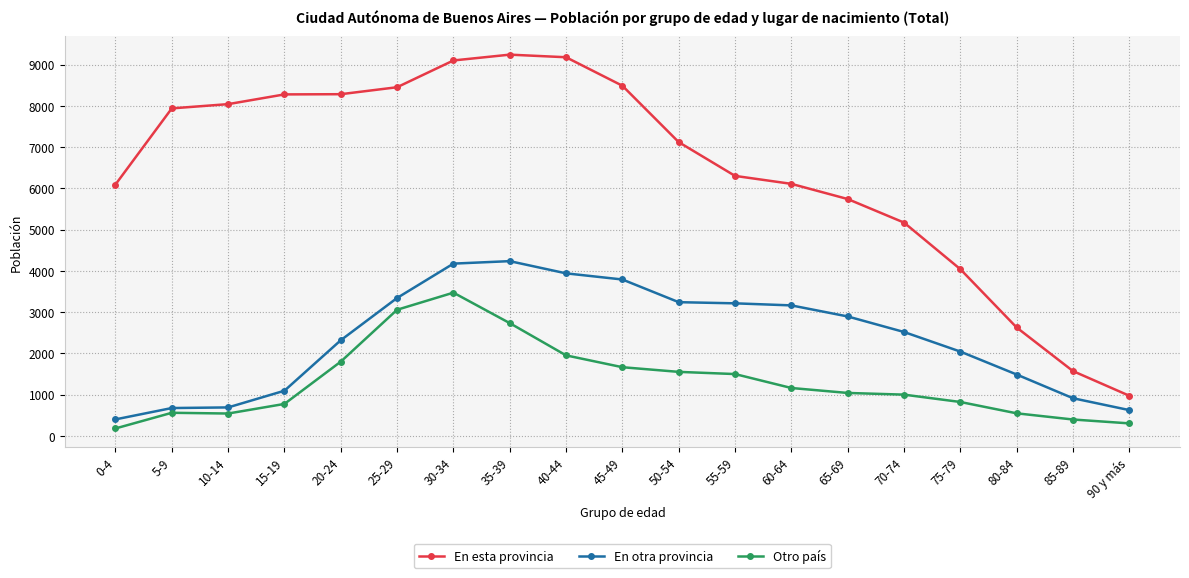

The value of En esta provincia at 50-54 is 7120. True or false?

True